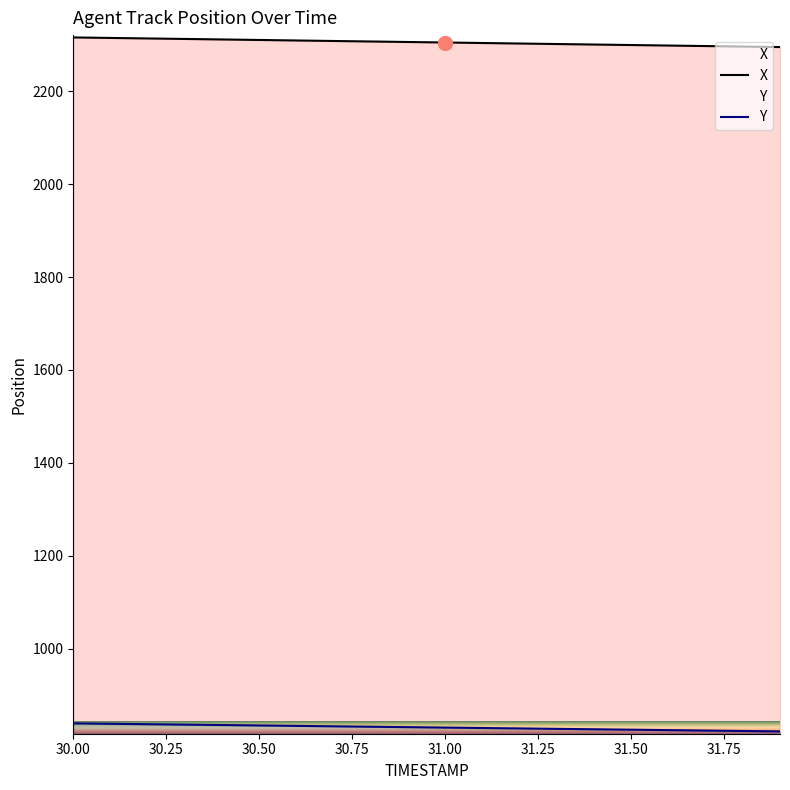

What is the sum of the X values at 31.4 and 31.6?

4599.0